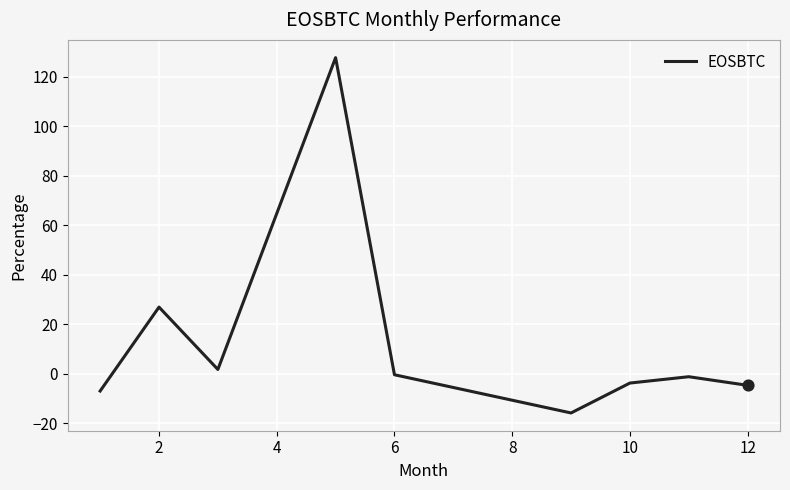

What is the difference between the maximum and minimum values?

143.7